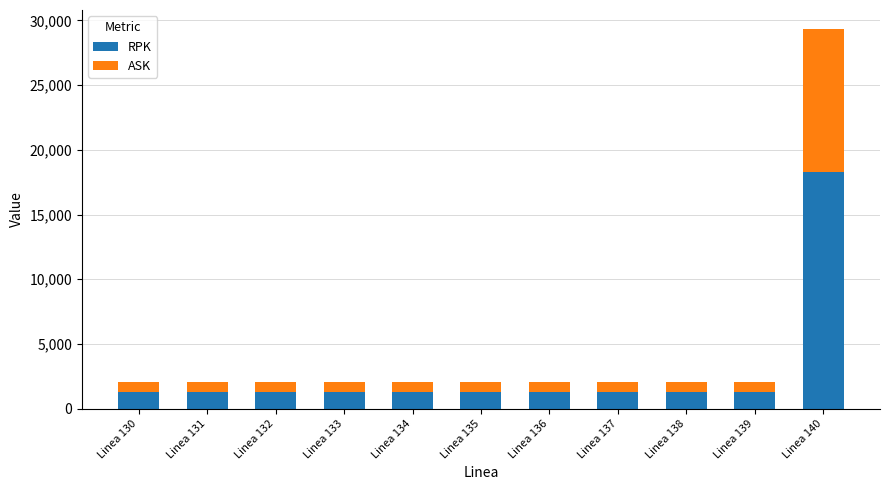

What is the difference between the maximum and minimum values in the RPK series?

16962.6